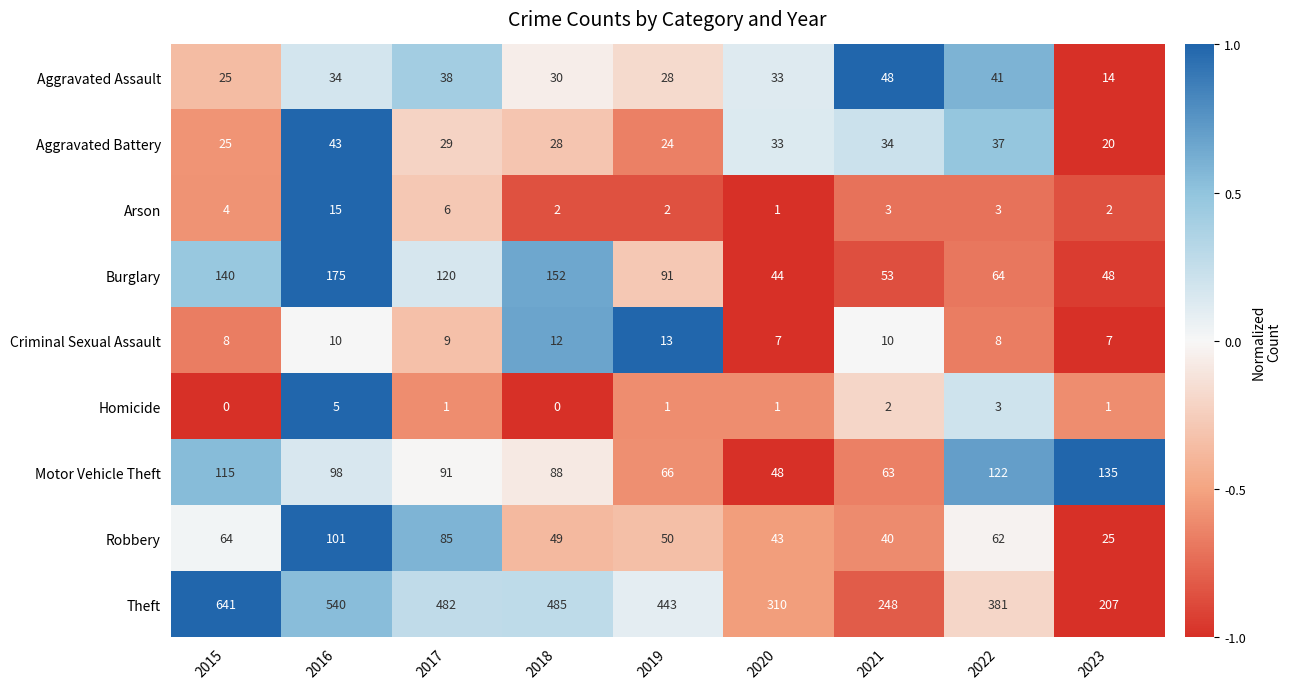

How many distinct data groups are displayed?

9